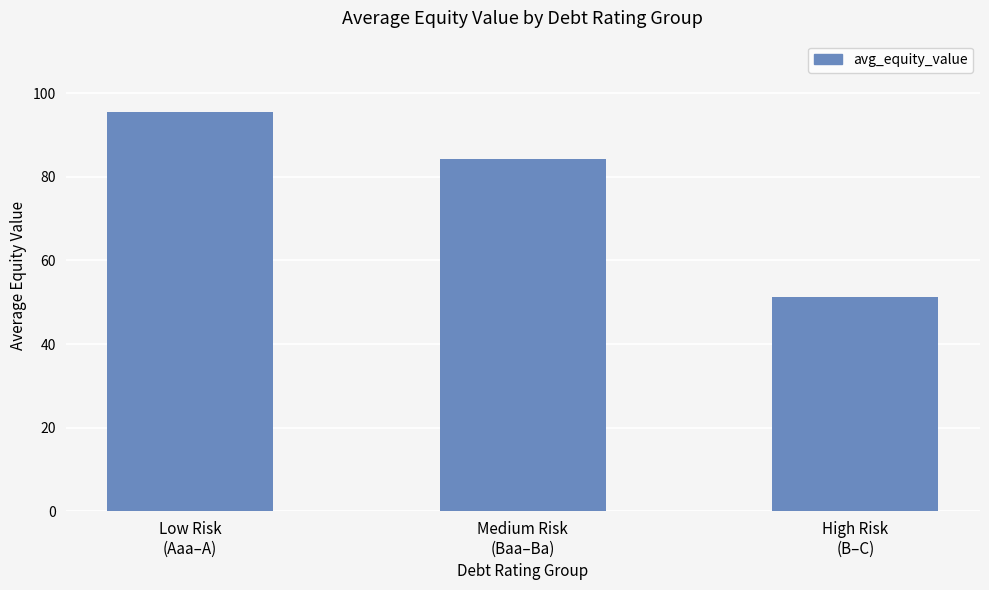

How many bars are there in total?

3